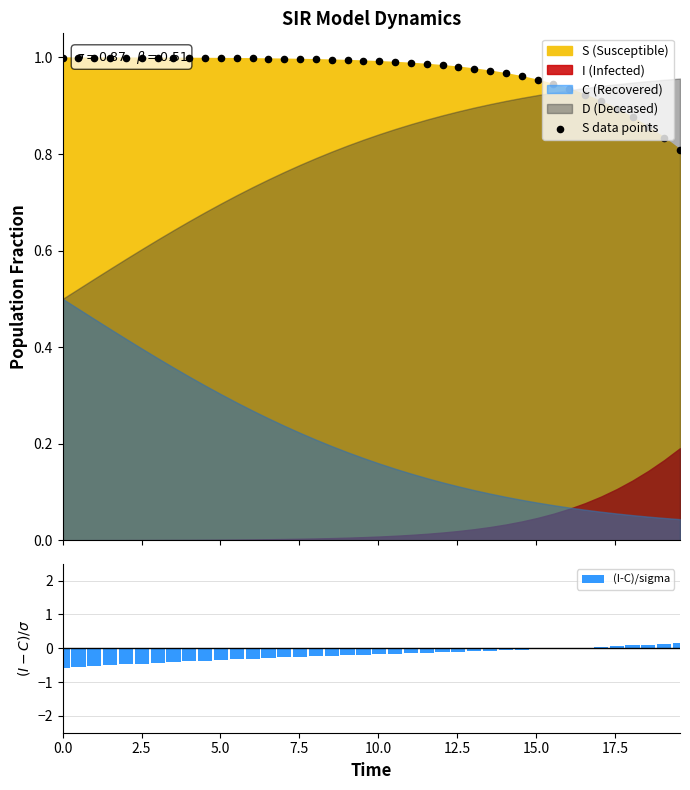

What is the sum of all (I-C)/sigma values?

-7.9